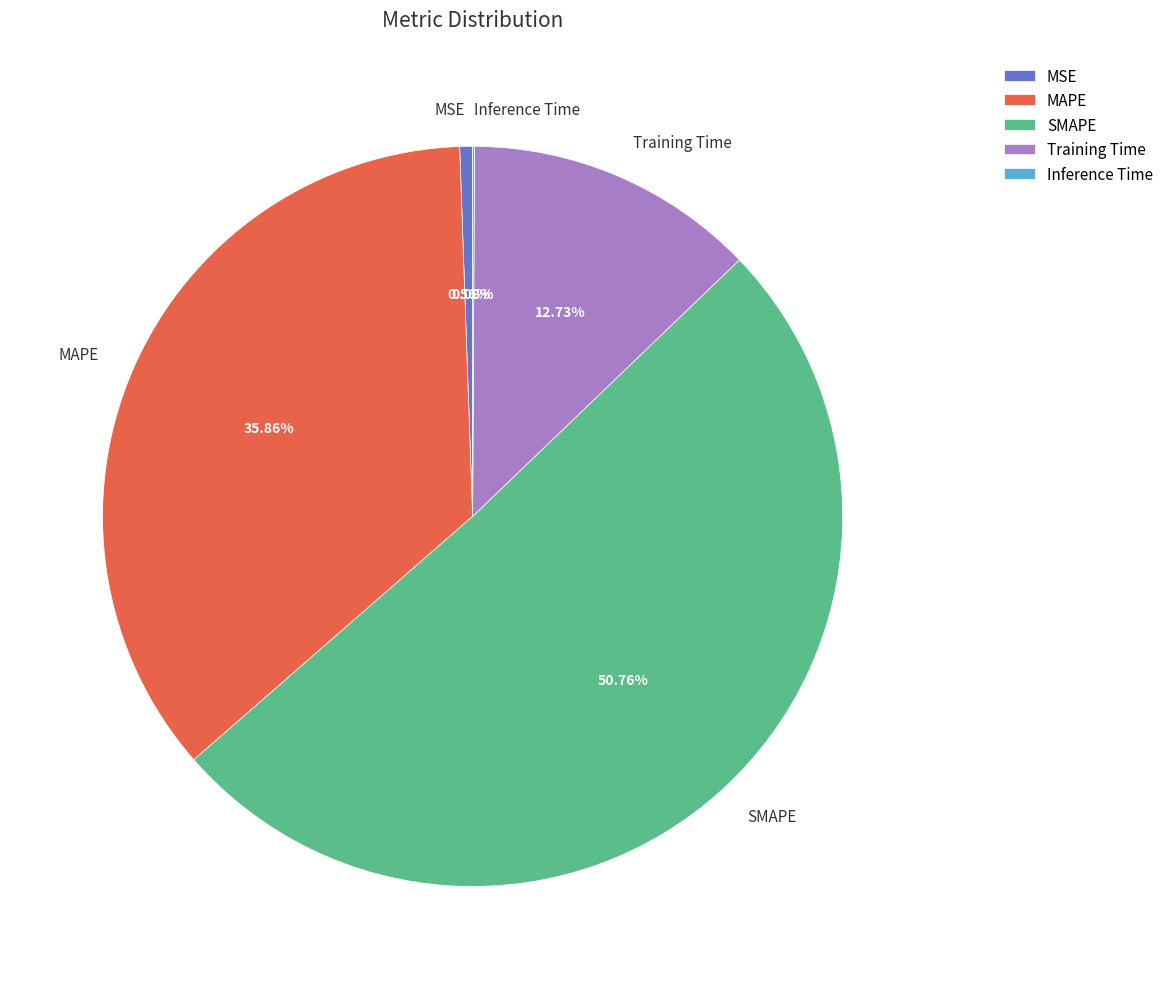

Between MSE and MAPE, which is larger?

MAPE